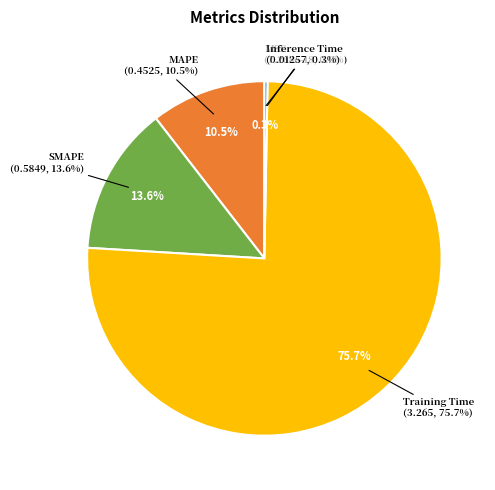

Count the number of slices in the pie.

5